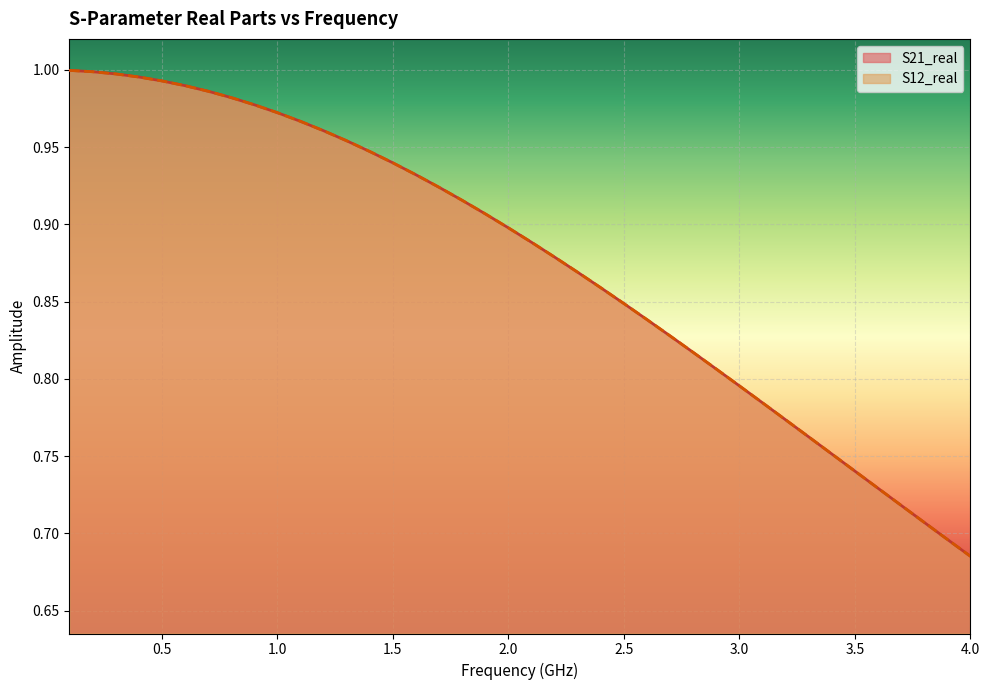

True or false: S21_real has a value of 0.6 at 17.

False